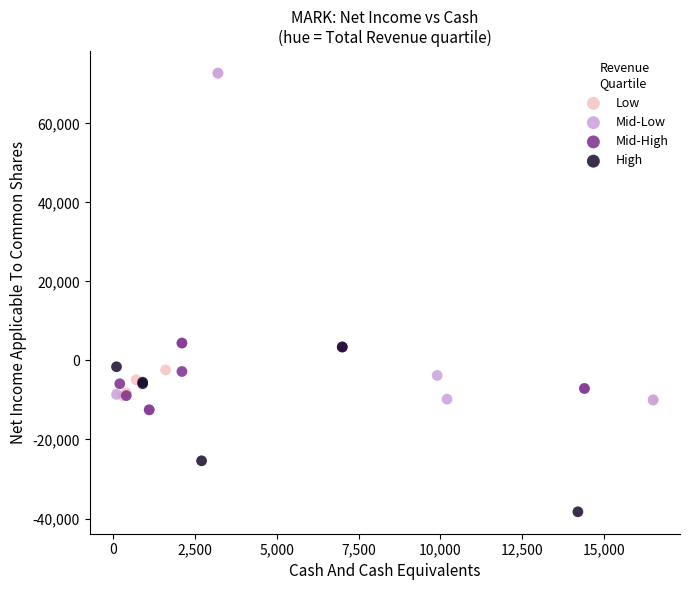

Which series reaches the minimum Y coordinate?

High